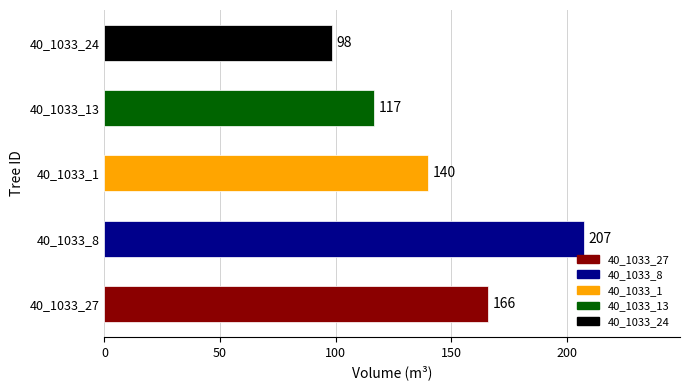

What is the difference between the values at 40_1033_1 and 40_1033_24?

41.4